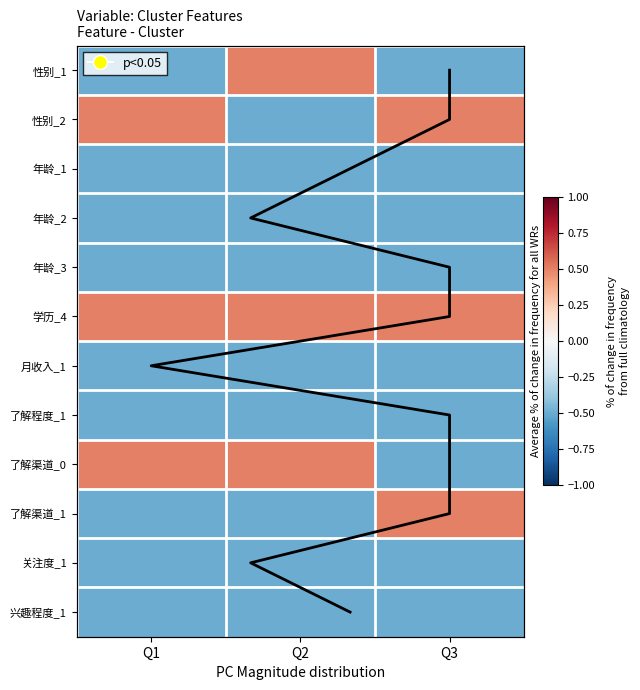

Which has a higher value, Q1 or Q3?

Q1